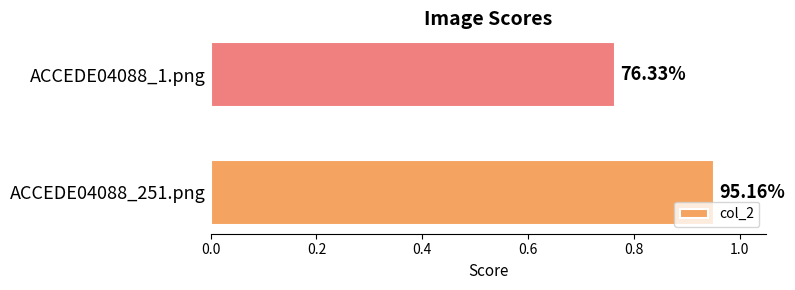

What is the average value?

0.9